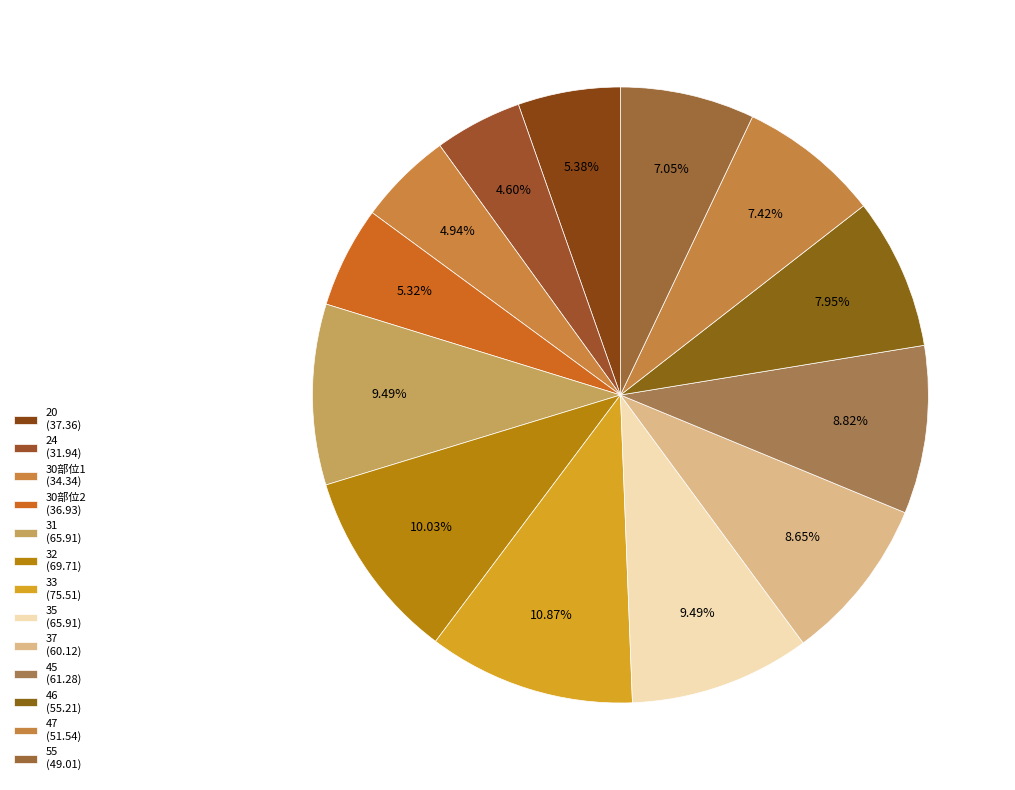

To the nearest percent, what percentage of the pie is 47?

7%